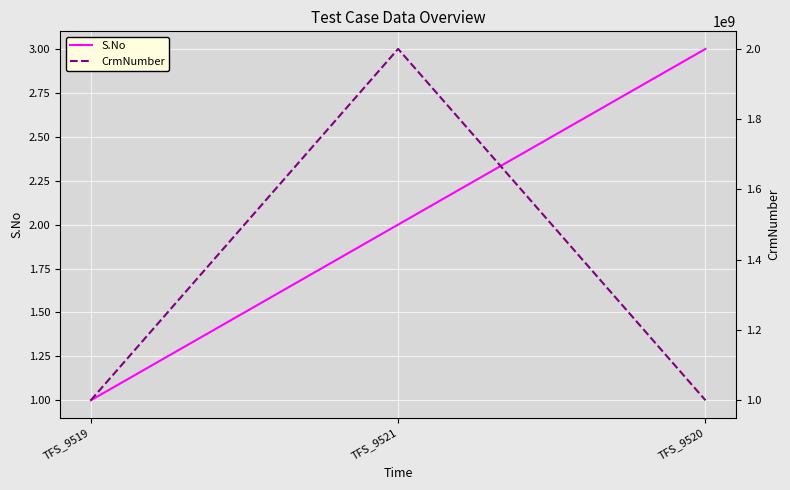

Which category has the lowest value across all series?

TFS_9519